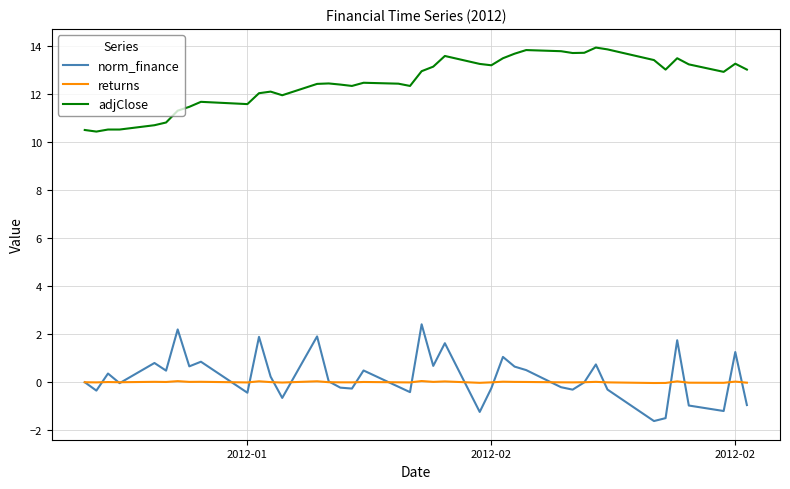

List the series in order of their peak value, lowest first.

returns, norm_finance, adjClose